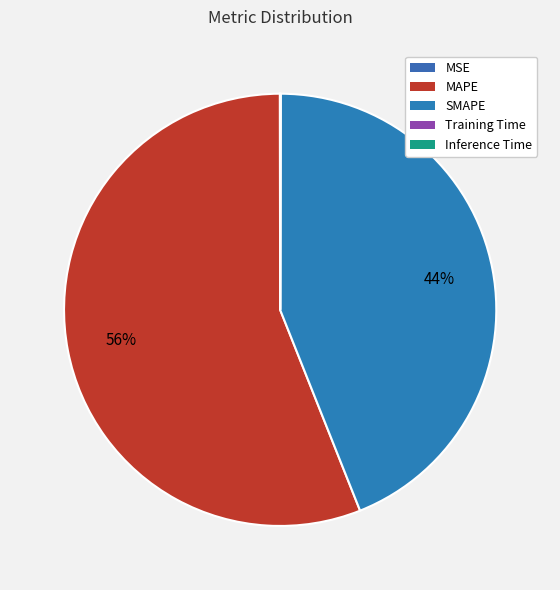

Is MAPE the majority of the pie?

Yes